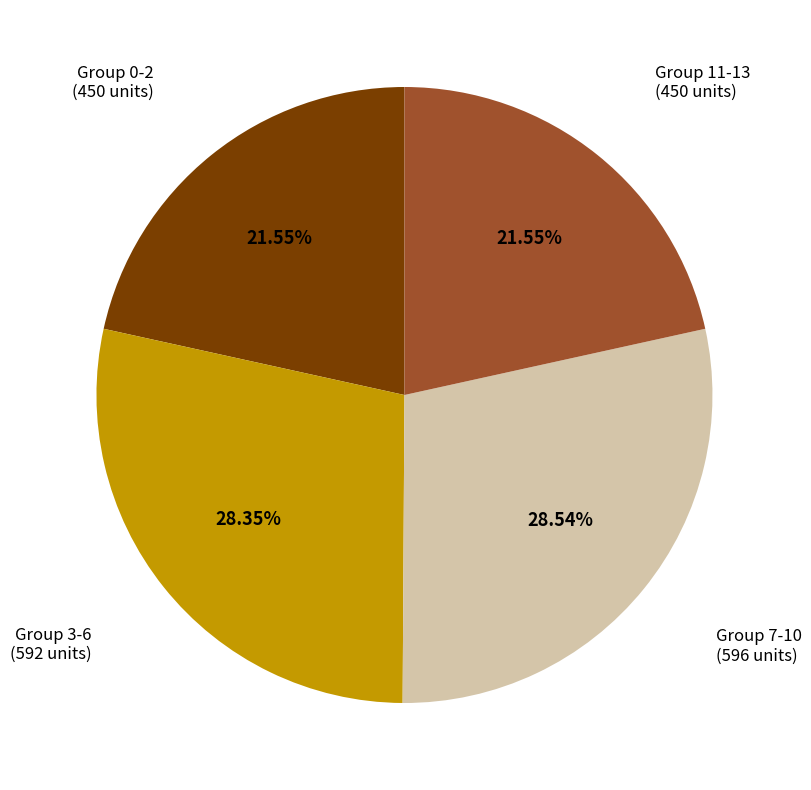

Count the number of slices in the pie.

4